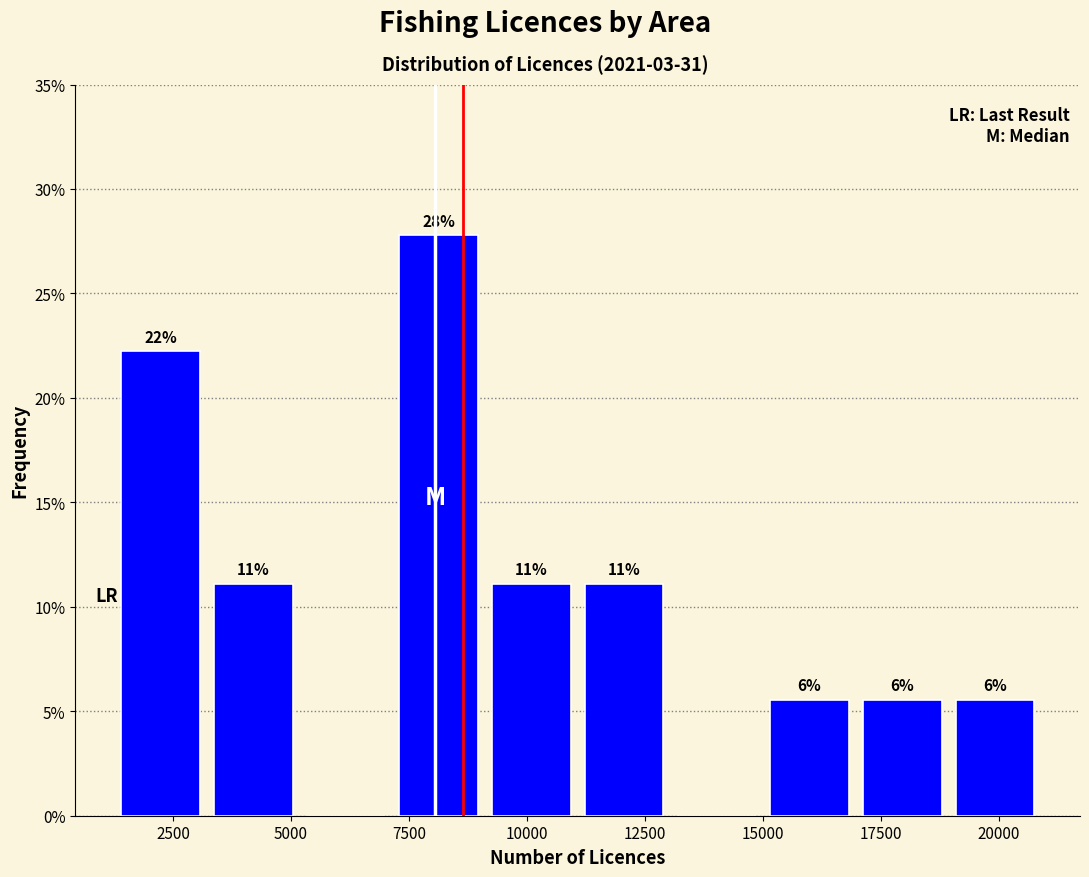

Read against the x-axis, roughly where is the centre of the tallest bar?

8000